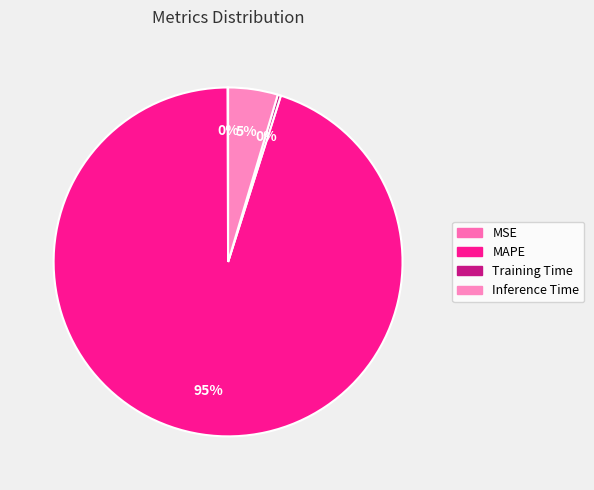

Count the number of slices in the pie.

4